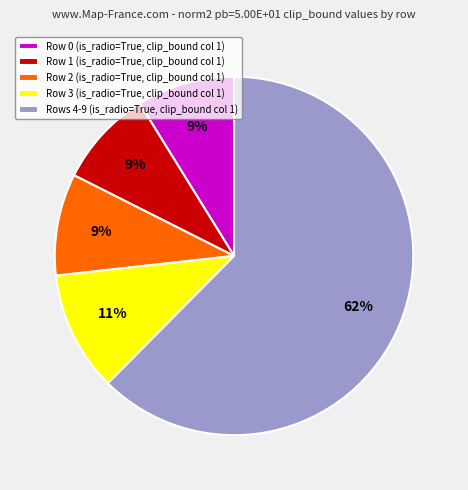

True or false: Row 0 (is_radio=True, clip_bound col 1) accounts for 9% of the total.

True